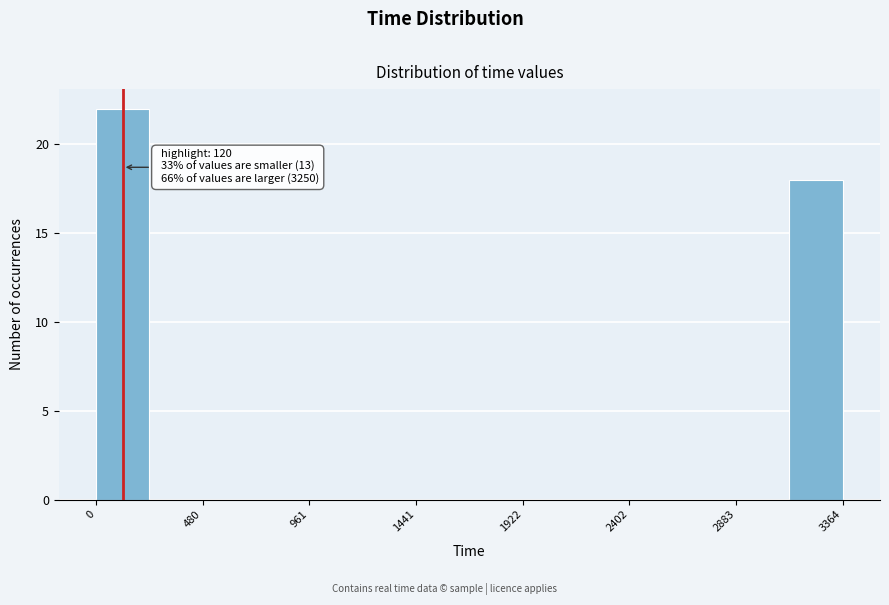

Over which range of the x-axis is the bar tallest?

0 to 250